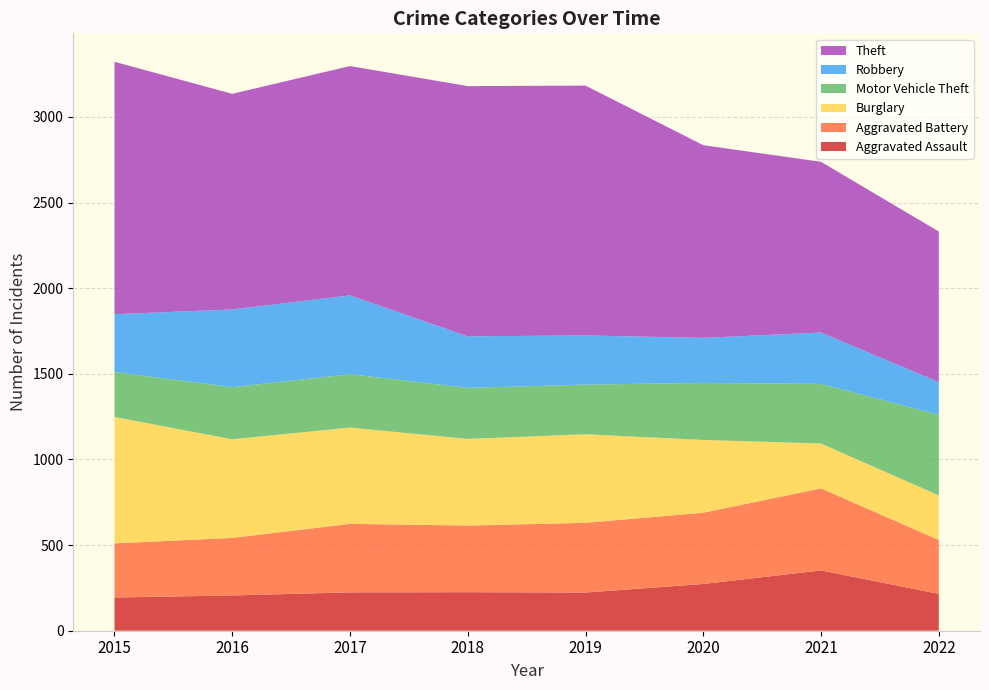

Reading right to left, list all the values displayed in this chart.

Aggravated Assault: 215	352	273	223	225	224	206	194
Aggravated Battery: 315	479	416	407	389	400	336	316
Burglary: 260	262	425	517	506	562	576	738
Motor Vehicle Theft: 471	348	333	290	298	312	304	263
Robbery: 191	300	263	287	301	460	454	337
Theft: 879	997	1125	1459	1461	1339	1259	1474